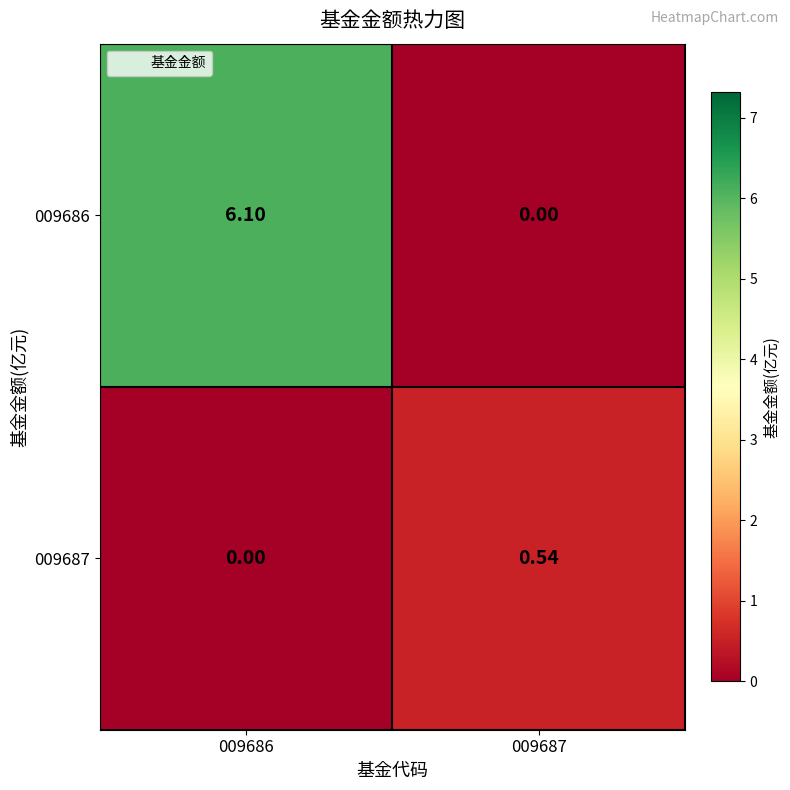

Reading left to right, transcribe all the data shown in this chart.

009686: 009686=6.1	009687=0.0
009687: 009686=0.0	009687=0.5